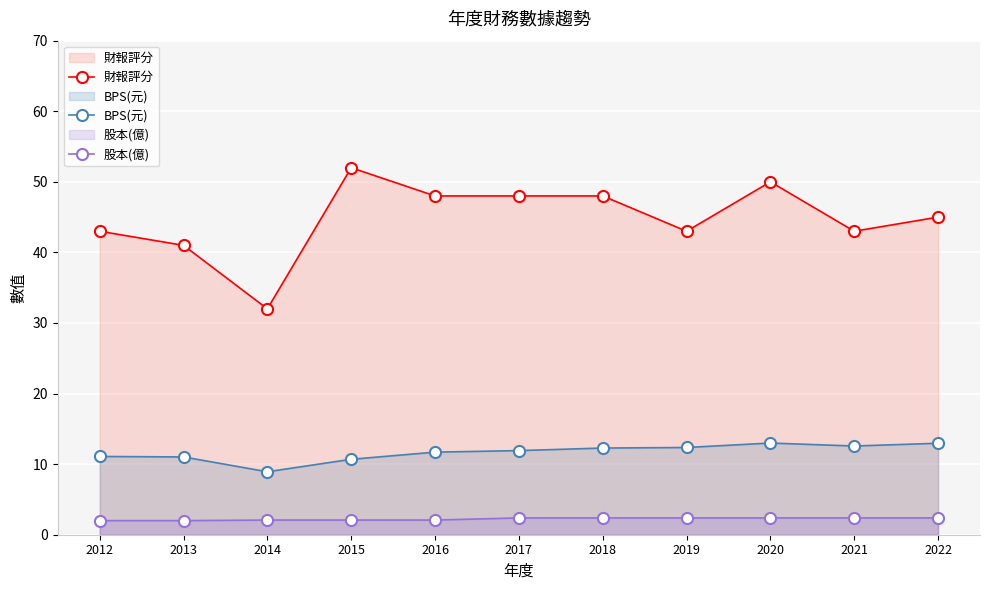

Reading right to left, list all the values displayed in this chart.

財報評分: 2022=45.0	2021=43.0	2020=50.0	2019=43.0	2018=48.0	2017=48.0	2016=48.0	2015=52.0	2014=32.0	2013=41.0	2012=43.0
BPS(元): 2022=13.0	2021=12.6	2020=13.0	2019=12.4	2018=12.3	2017=11.9	2016=11.7	2015=10.7	2014=8.9	2013=11.0	2012=11.1
股本(億): 2022=2.4	2021=2.4	2020=2.4	2019=2.4	2018=2.4	2017=2.4	2016=2.1	2015=2.1	2014=2.1	2013=2.0	2012=2.0